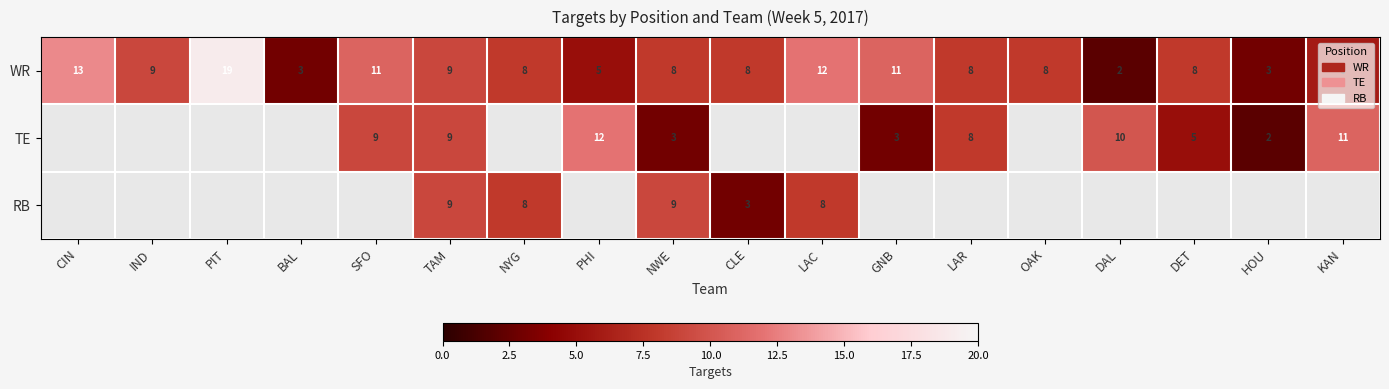

The value of WR at CLE is 11. True or false?

False